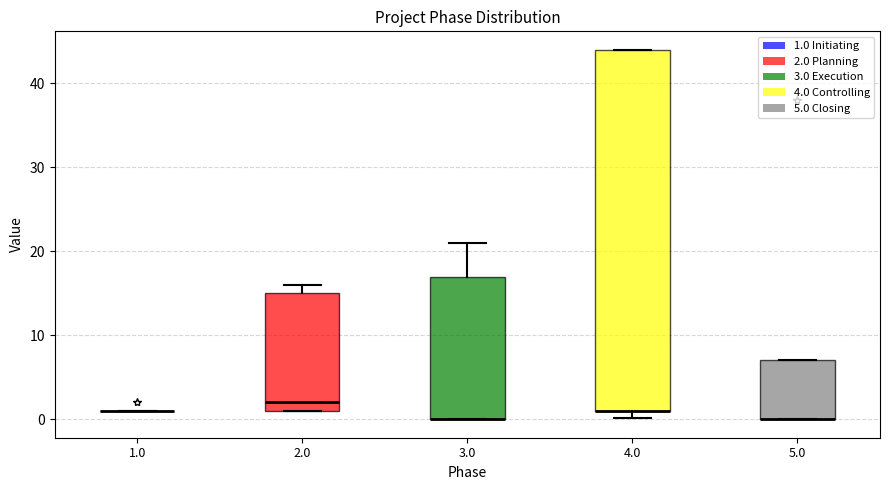

Reading left to right, read every box against the y-axis: the position of its median line, the range the box covers, and the ends of its whiskers. The values are not printed on the chart, so give them approximately, as read against the axis.

1.0: box collapsed to a line at 1, whiskers 1 to 1
2.0: median 2, box 1 to 15, whiskers 1 to 16
3.0: median 0 (drawn on the box's lower edge), box 0 to 17, whiskers 0 to 21
4.0: median 1 (drawn on the box's lower edge), box 1 to 44, whiskers 0 to 44
5.0: median 0 (drawn on the box's lower edge), box 0 to 7, whiskers 0 to 7